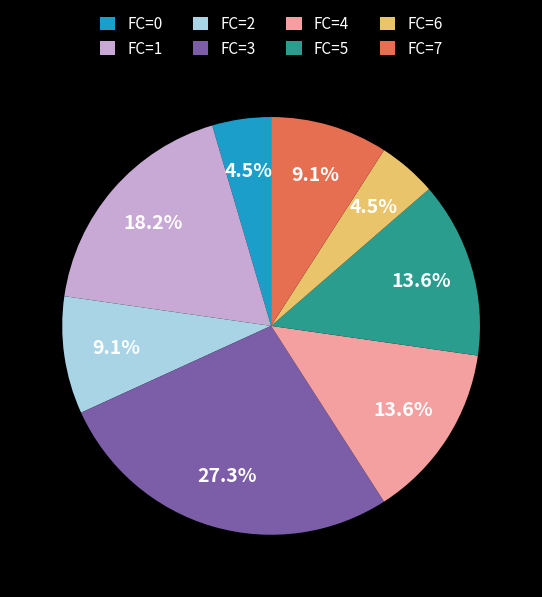

What is the largest slice in the pie chart?

FC=3